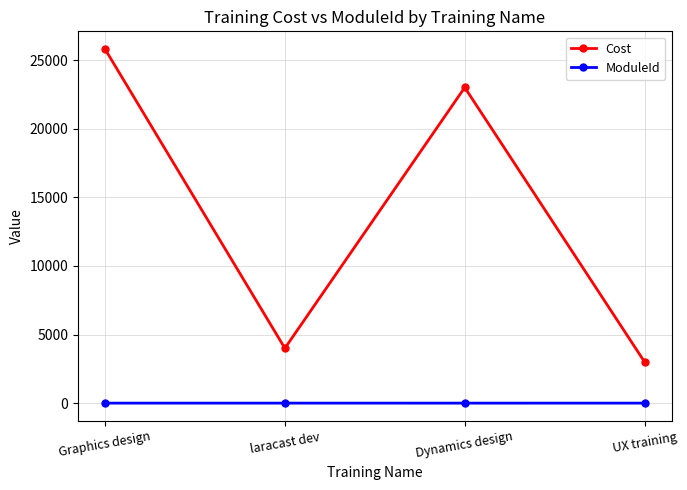

What is the difference between the second highest and minimum values in the ModuleId series?

1